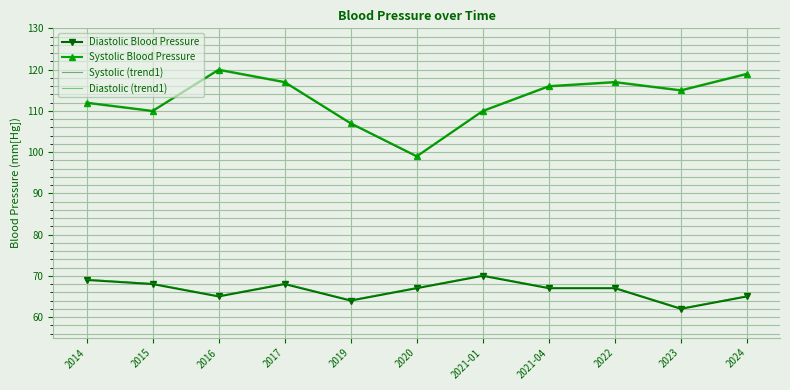

True or false: Systolic Blood Pressure and Diastolic (trend1) cross at least once.

False